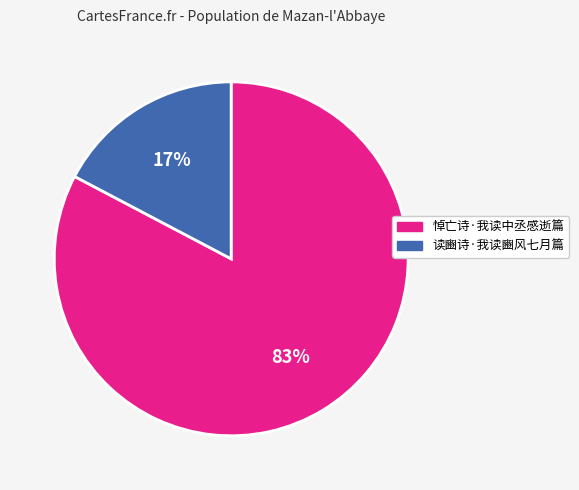

Does any single category account for the majority?

Yes